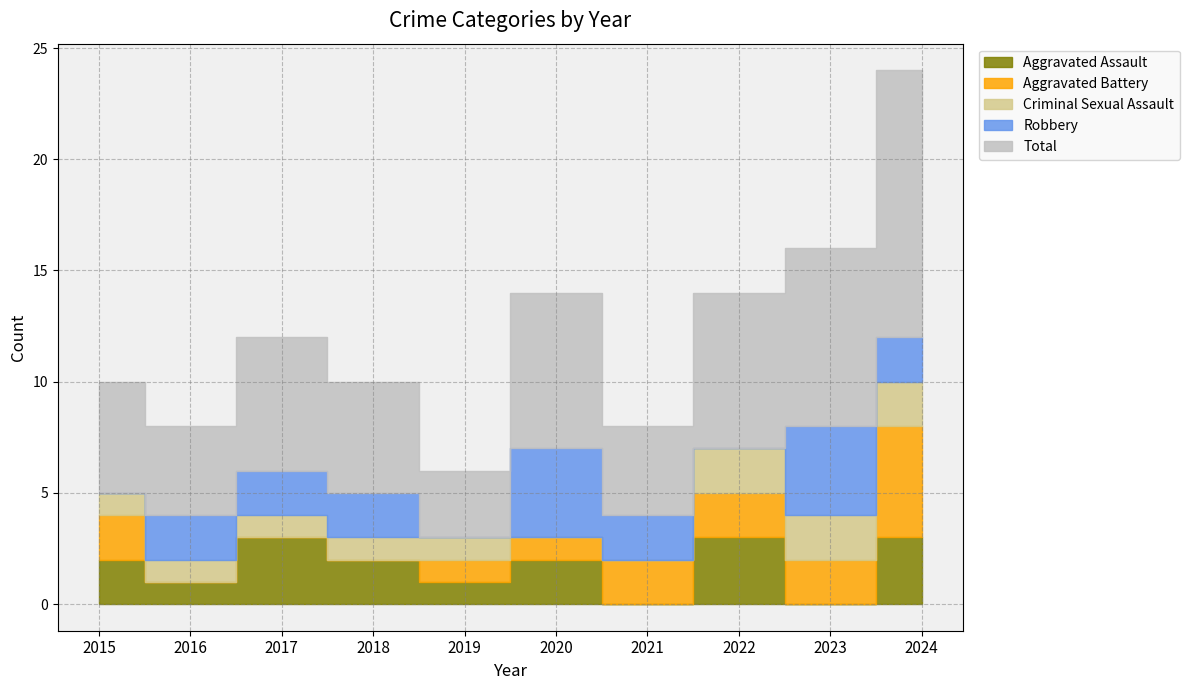

Reading right to left, extract all data points from this chart.

Aggravated Assault: 3	0	3	0	2	1	2	3	1	2
Aggravated Battery: 5	2	2	2	1	1	0	0	0	2
Criminal Sexual Assault: 2	2	2	0	0	1	1	1	1	1
Robbery: 2	4	0	2	4	0	2	2	2	0
Total: 12	8	7	4	7	3	5	6	4	5